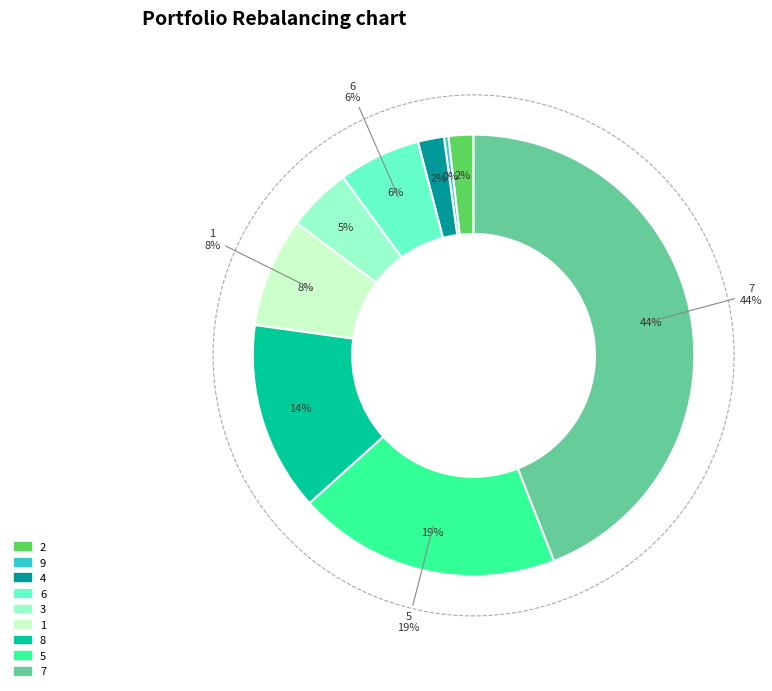

The 6 slice represents 6% of the pie. True or false?

True